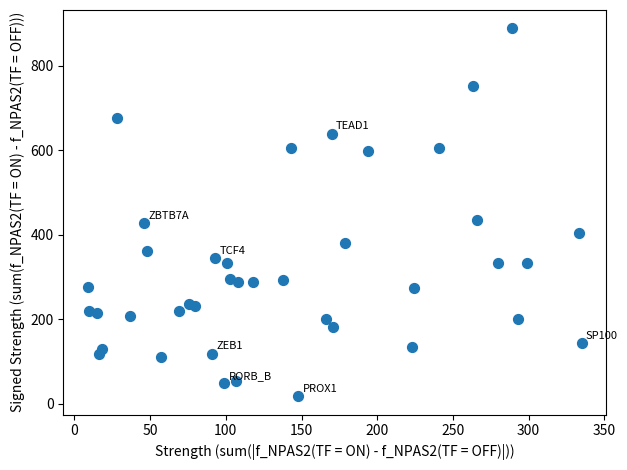

What is the range of X values (max minus min)?

326